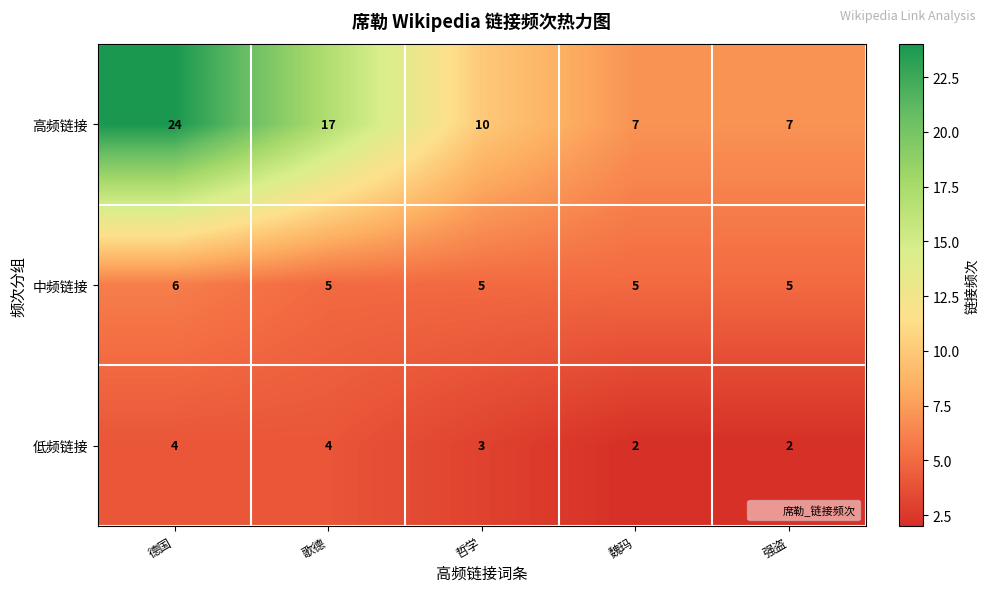

Which series changed the most between 德国 and 哲学?

高频链接